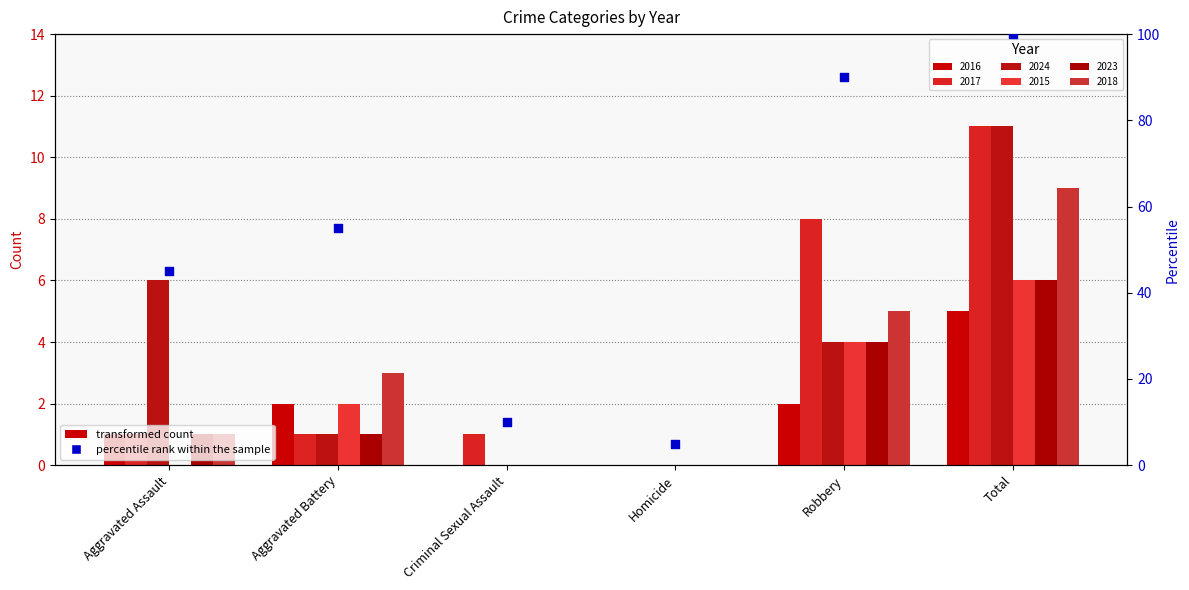

Approximately how many times larger is the value at Robbery compared to Total?

0.9